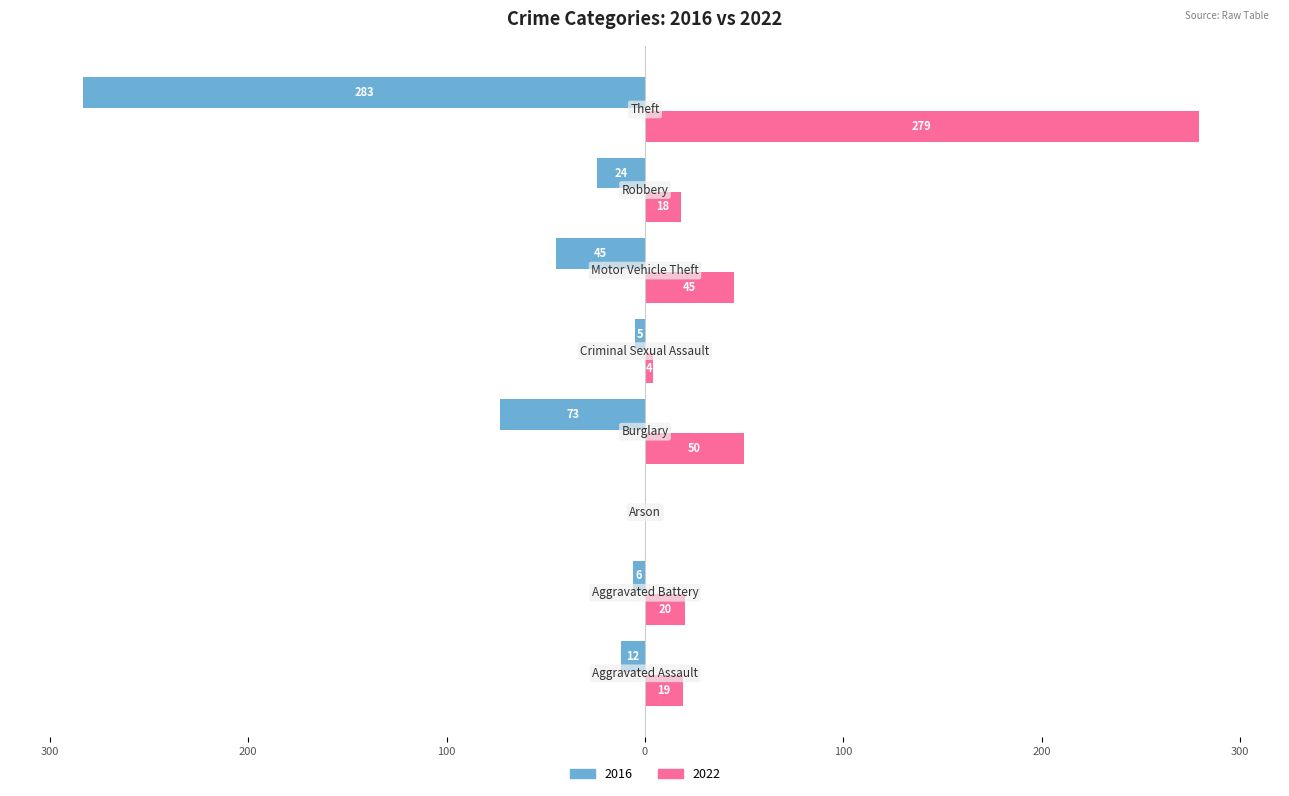

What is the label of the 3rd bar from the left?

Arson